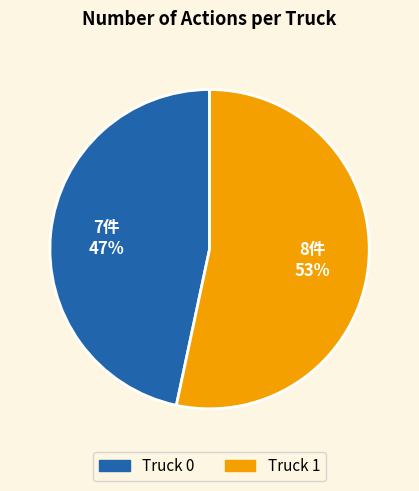

How many segments does this pie chart have?

2